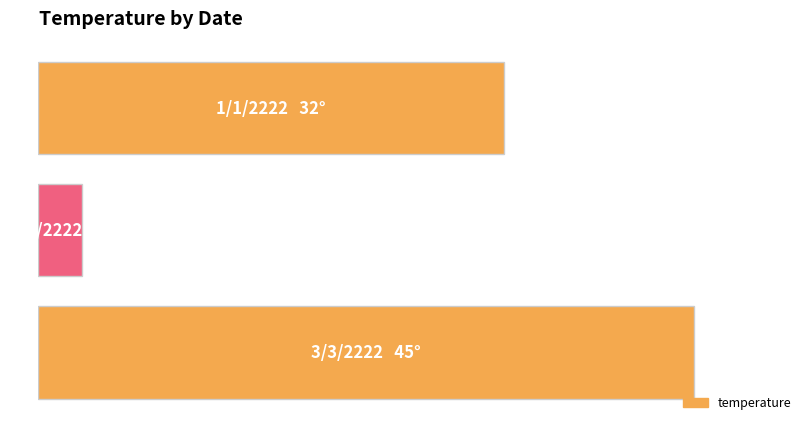

Is it true that the value at 2/2/2222 is 2?

False